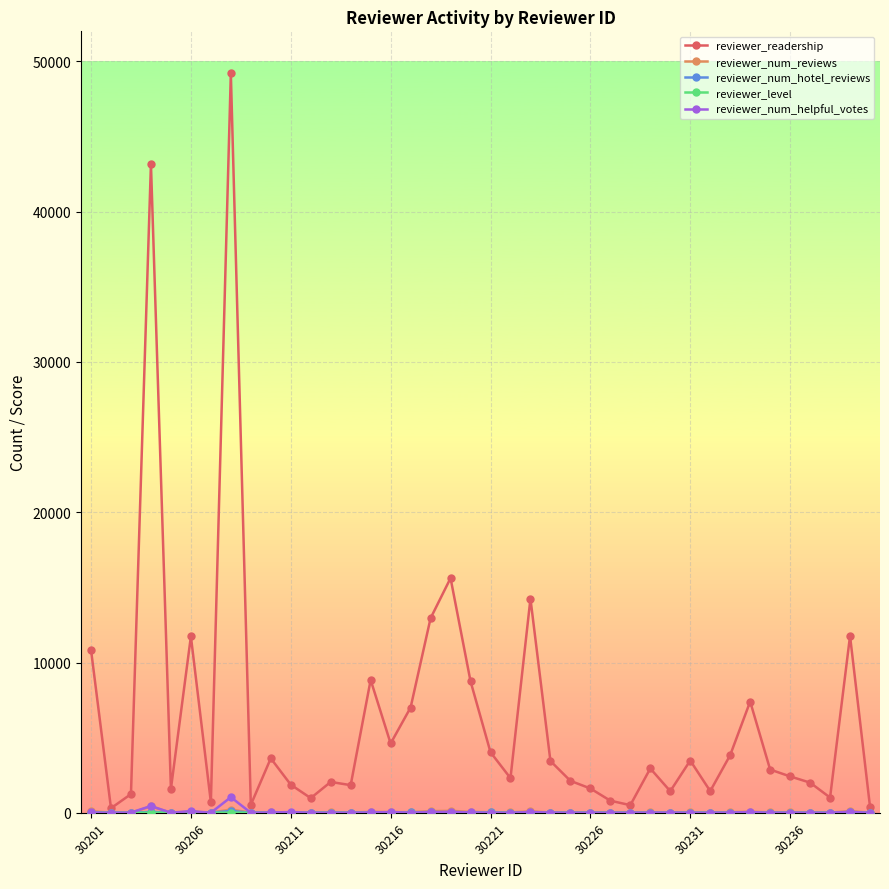

Which series has the widest spread of values?

reviewer_readership